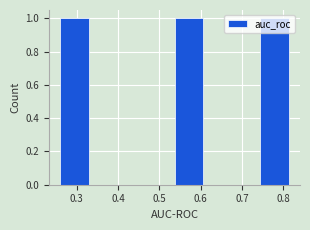

How tall is the bar that spans 0.26 to 0.33 on the x-axis? Neither the bar edges nor the heights are printed on the chart, so give them approximately, as read against the axes.

1